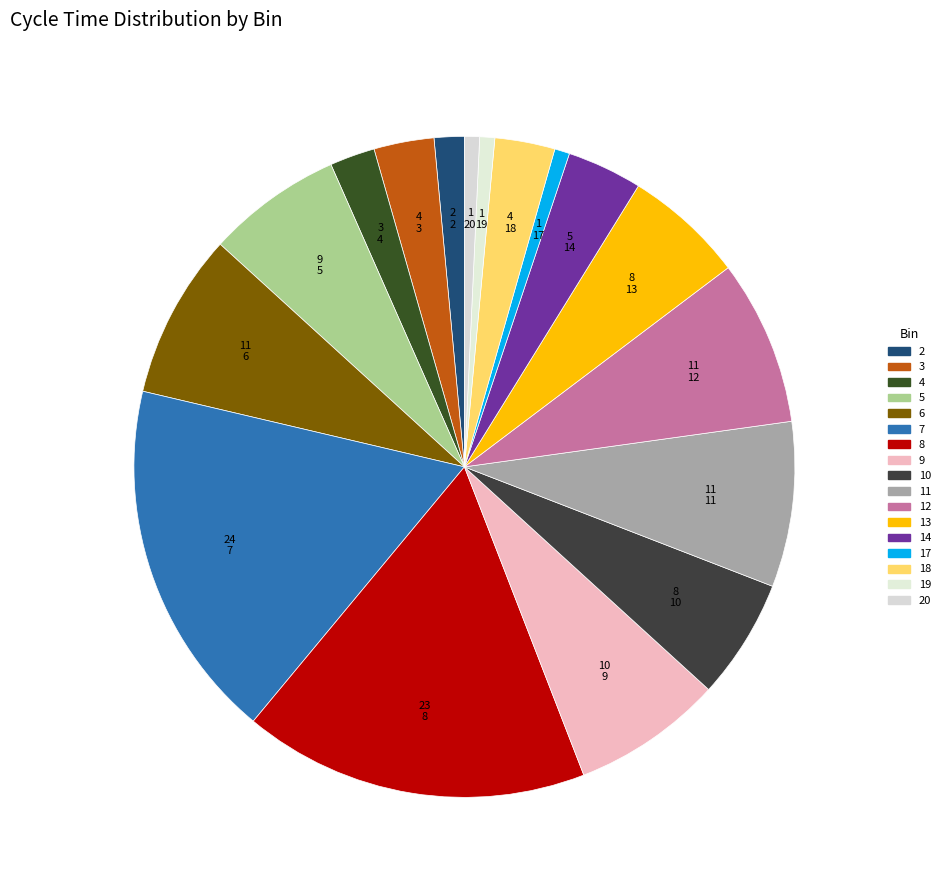

What is the largest slice in the pie chart?

7